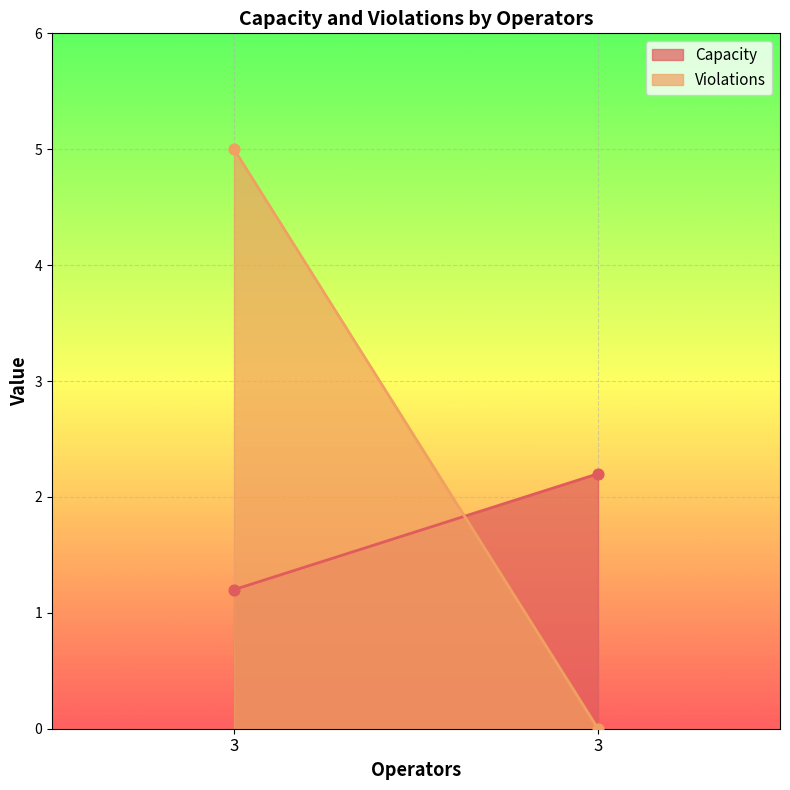

Which series has the largest total across all categories?

Violations